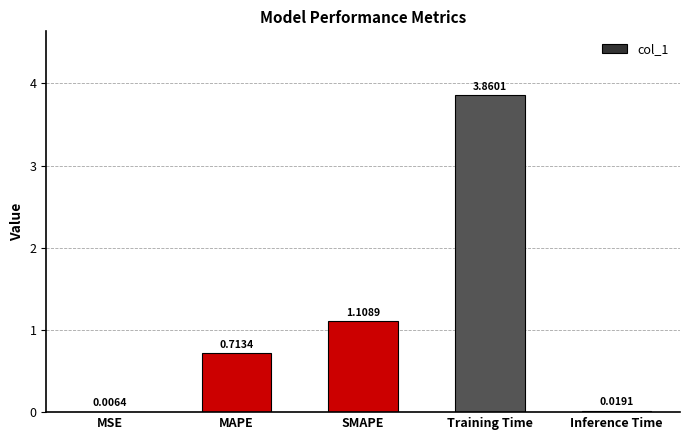

At which label is the value closest to 1?

SMAPE